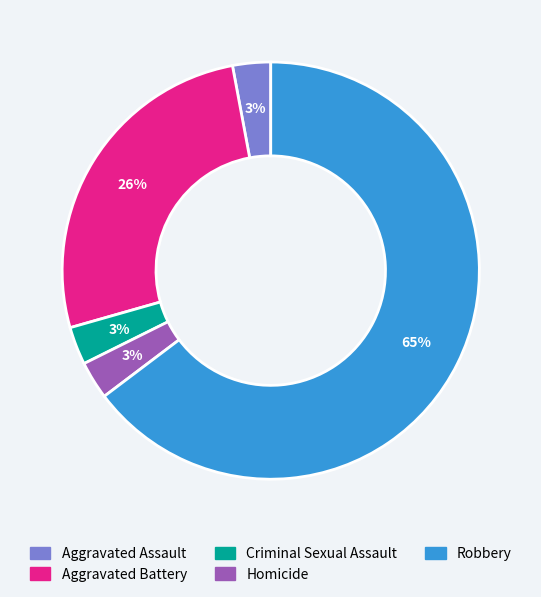

Which has a higher value, Robbery or Aggravated Assault?

Robbery